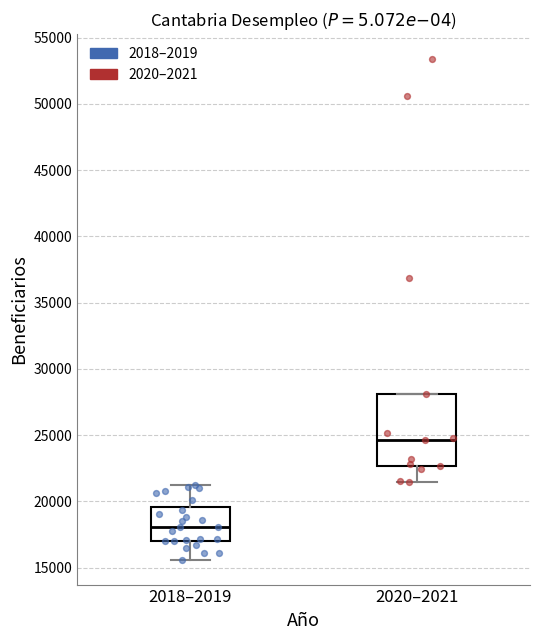

Reading left to right, read every box against the y-axis: the position of its median line, the range the box covers, and the ends of its whiskers. The values are not printed on the chart, so give them approximately, as read against the axis.

2018–2019: median 18000, box 17000 to 19500, whiskers 15500 to 21000
2020–2021: median 24500, box 22500 to 28000, whiskers 21500 to 28000